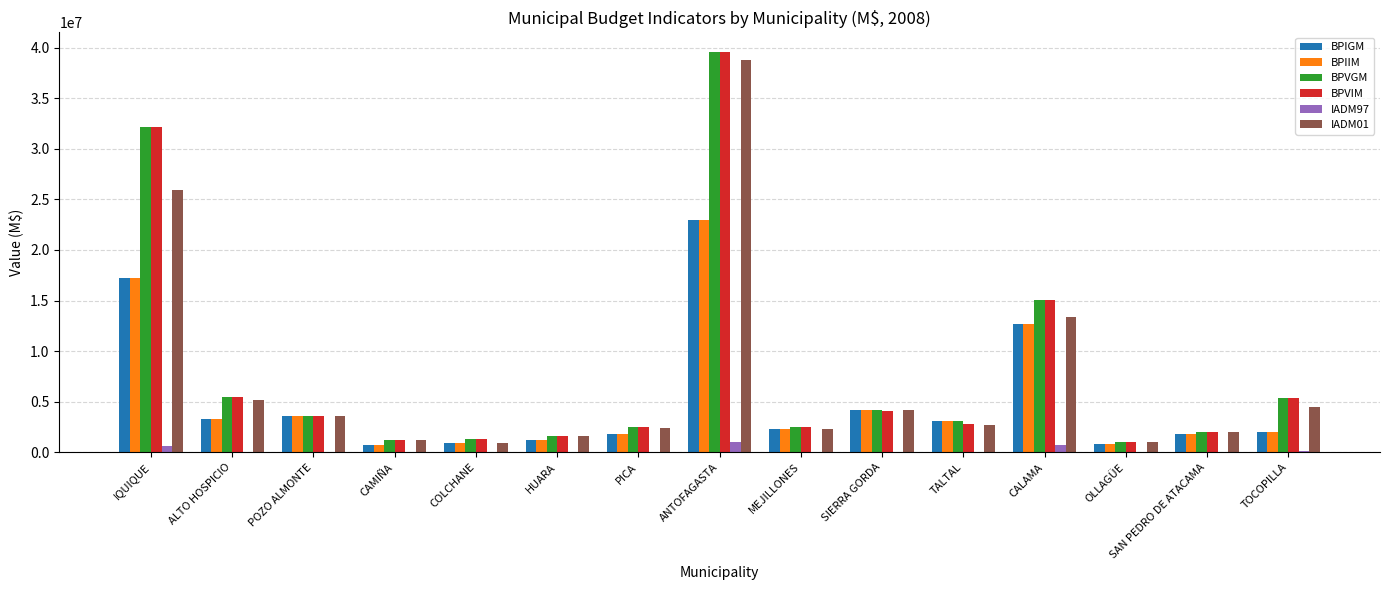

Where is BPVIM nearest to the value 20255641?

CALAMA